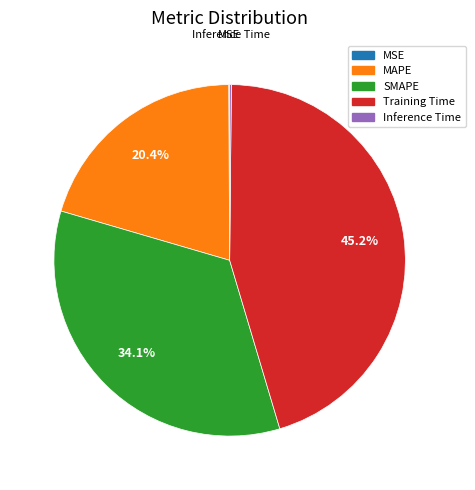

Which category has the biggest portion of the pie?

Training Time